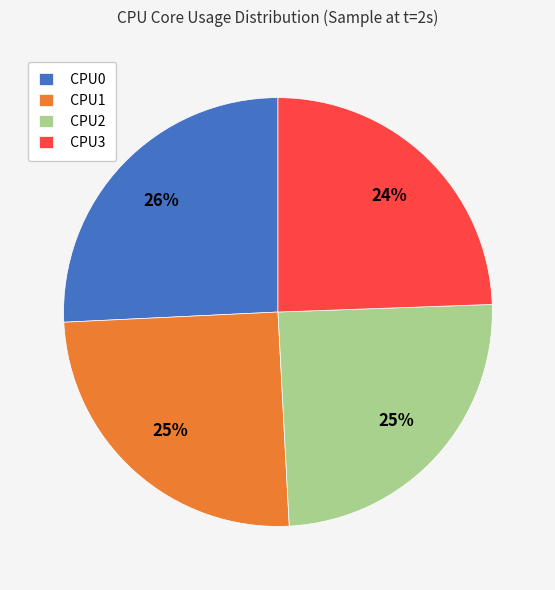

What is the largest slice in the pie chart?

CPU0